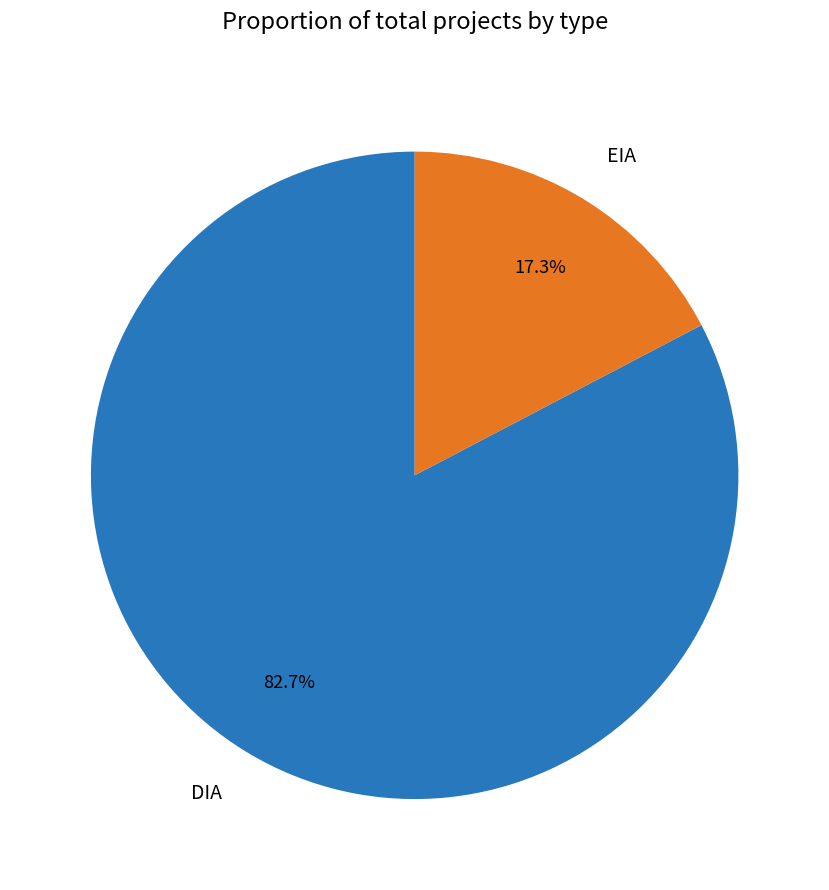

What is the majority slice?

DIA